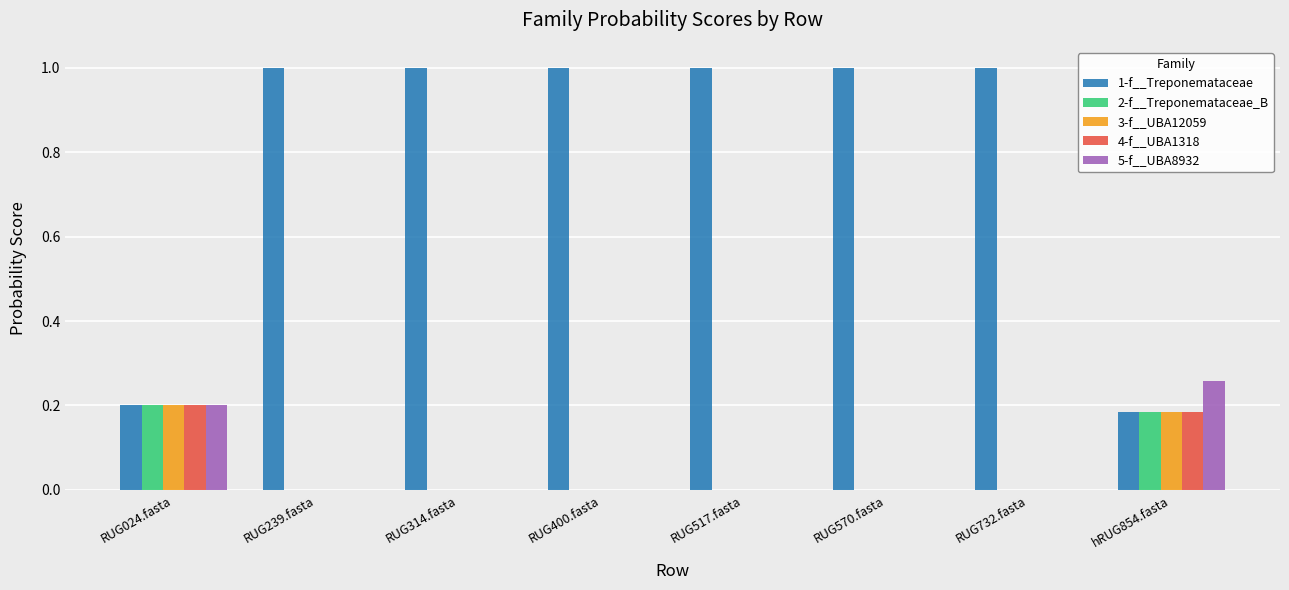

What is the highest value of the 1-f__Treponemataceae series?

1.0